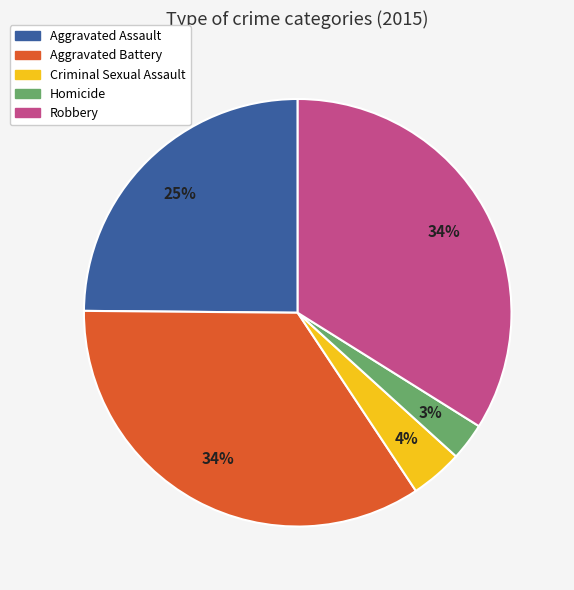

Count the number of slices in the pie.

5